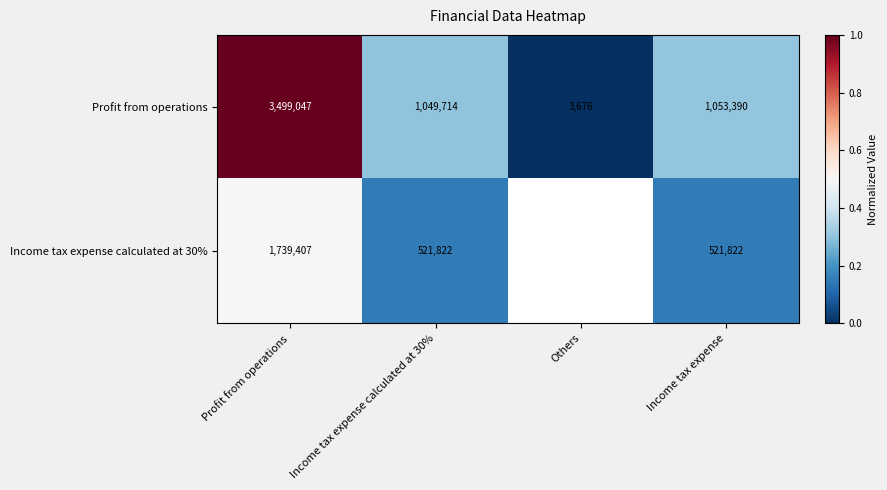

At which category is the sum across all series the highest?

Profit from operations